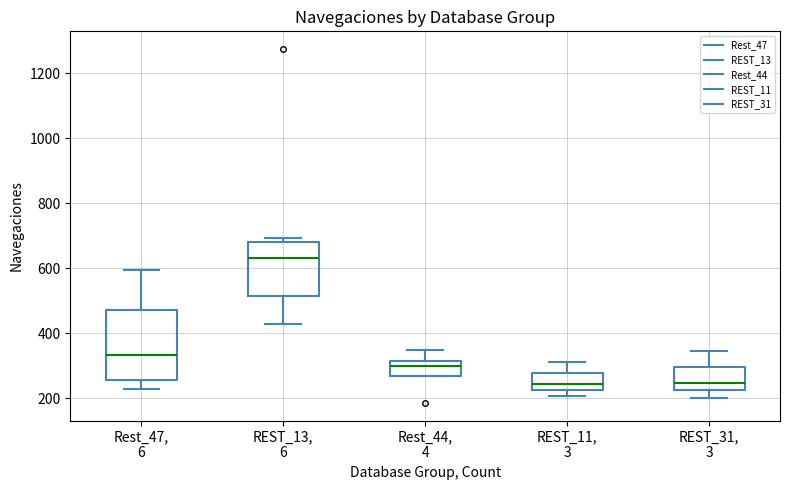

Reading left to right, read every box against the y-axis: the position of its median line, the range the box covers, and the ends of its whiskers. The values are not printed on the chart, so give them approximately, as read against the axis.

Rest_47, 6: median 340, box 260 to 480, whiskers 220 to 600
REST_13, 6: median 640, box 520 to 680, whiskers 420 to 700
Rest_44, 4: median 300, box 260 to 320, whiskers 260 to 340
REST_11, 3: median 240, box 220 to 280, whiskers 200 to 320
REST_31, 3: median 240, box 220 to 300, whiskers 200 to 340